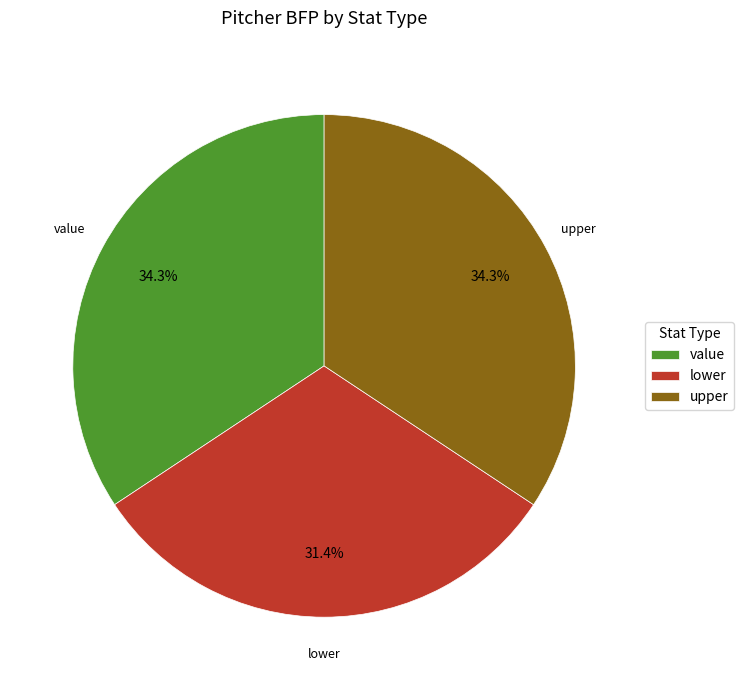

To the nearest percent, what is the difference between the lower and upper slice percentages?

3%